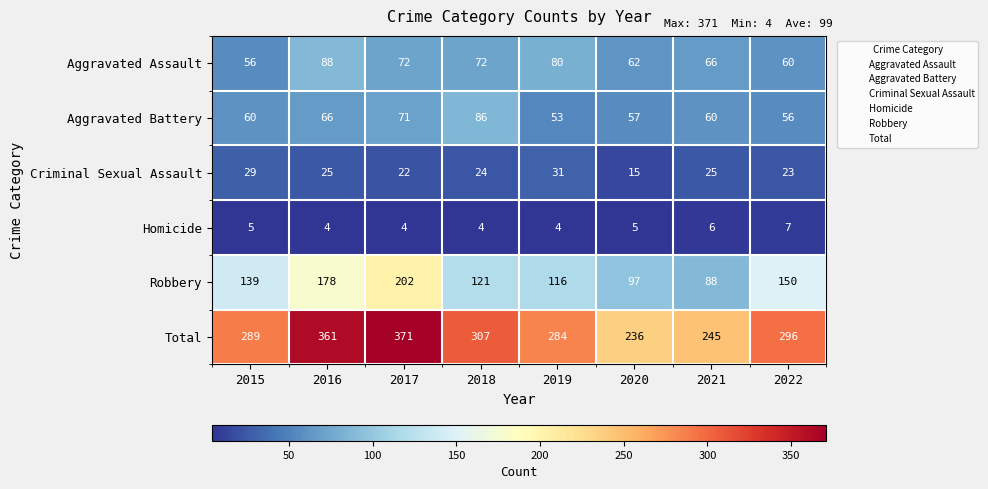

At which label is Robbery closest to 145?

2022